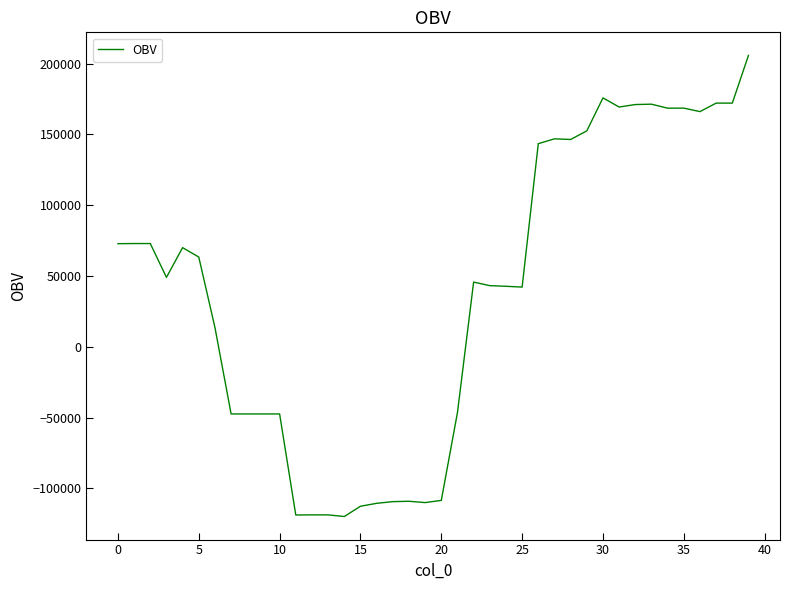

What is the greatest value displayed?

205728.4